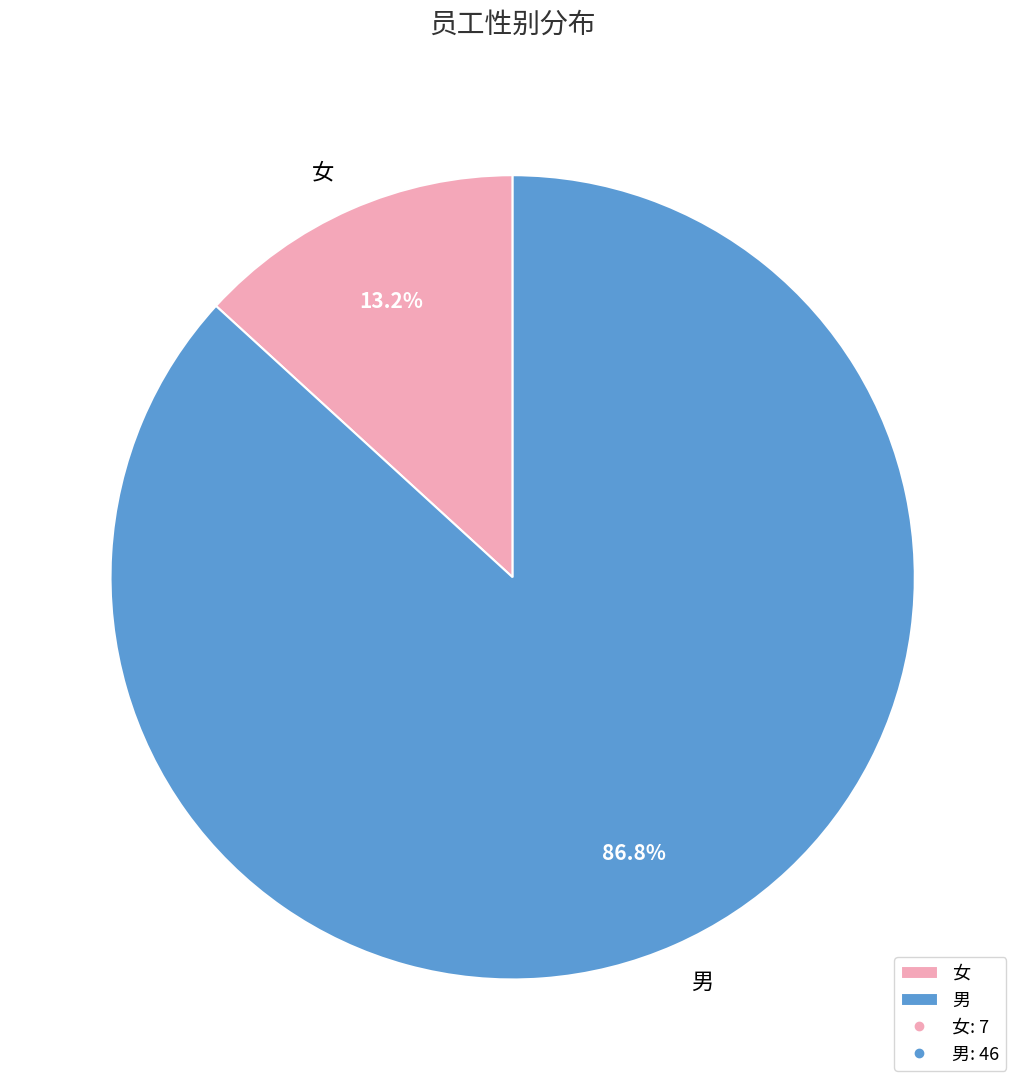

To the nearest percent, what is the combined percentage of 女 and 男?

100%